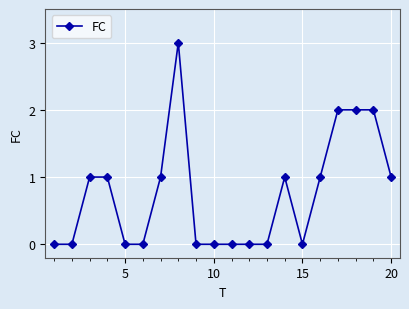

What is the sum of all values?

15